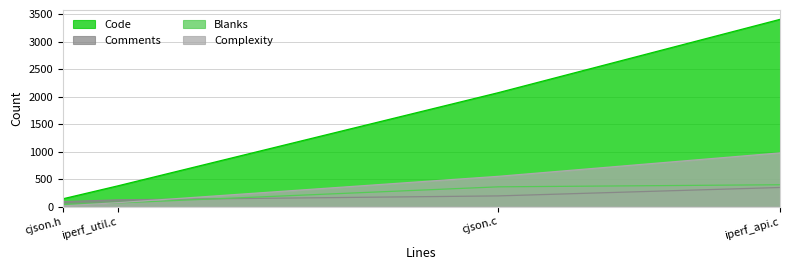

What is the difference between the highest and lowest values at iperf_util.c?

312